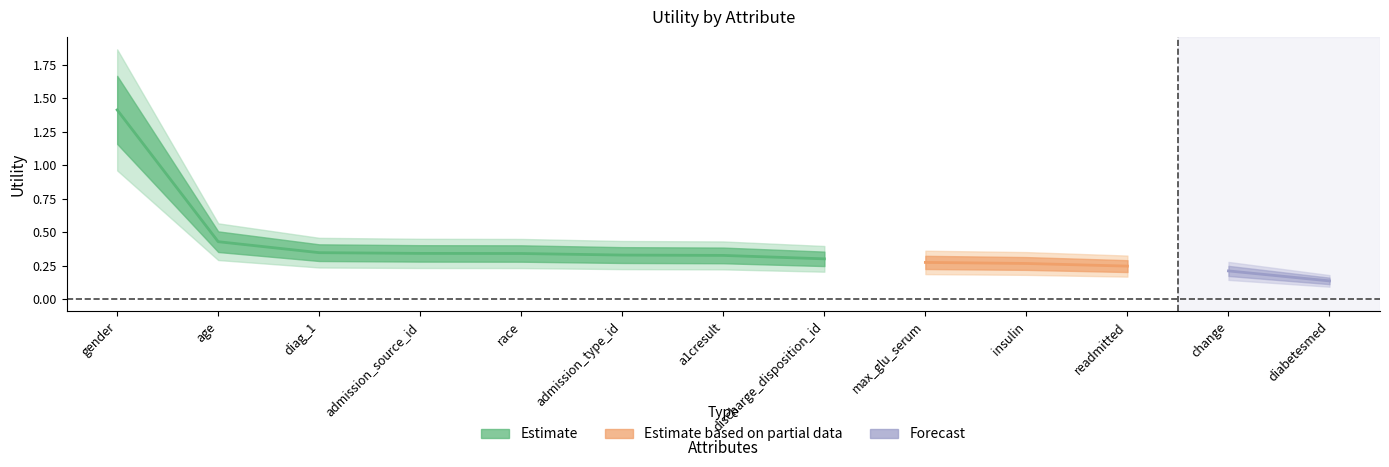

Count the values in the range 0 to 1.

12